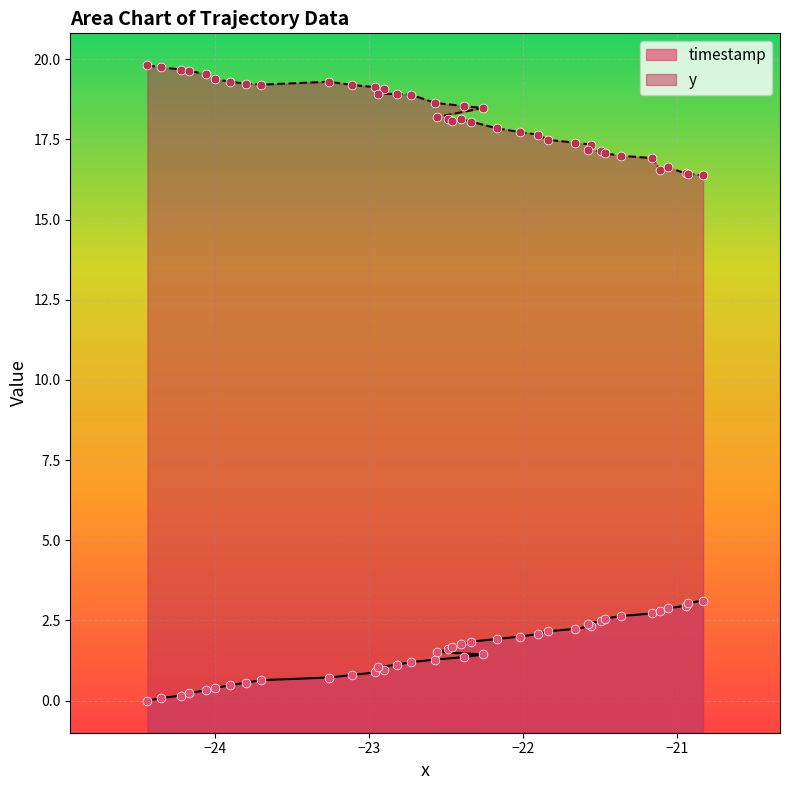

Which series has the largest Y range (max minus min)?

y